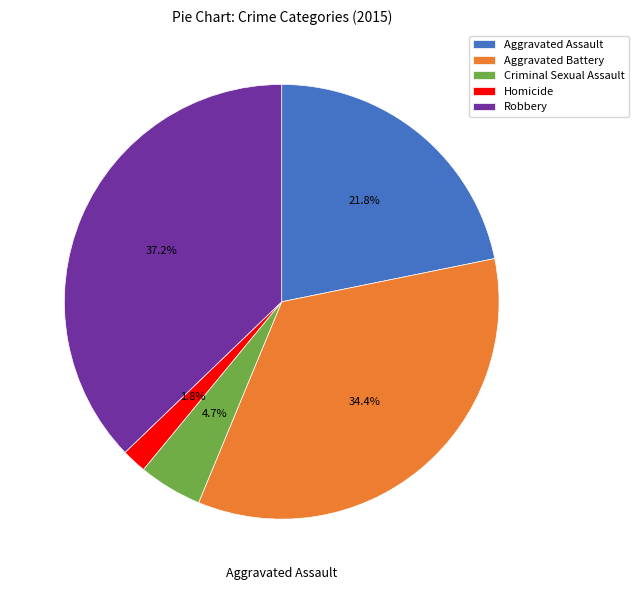

Approximately how many times larger is the value at Homicide compared to Criminal Sexual Assault?

0.4